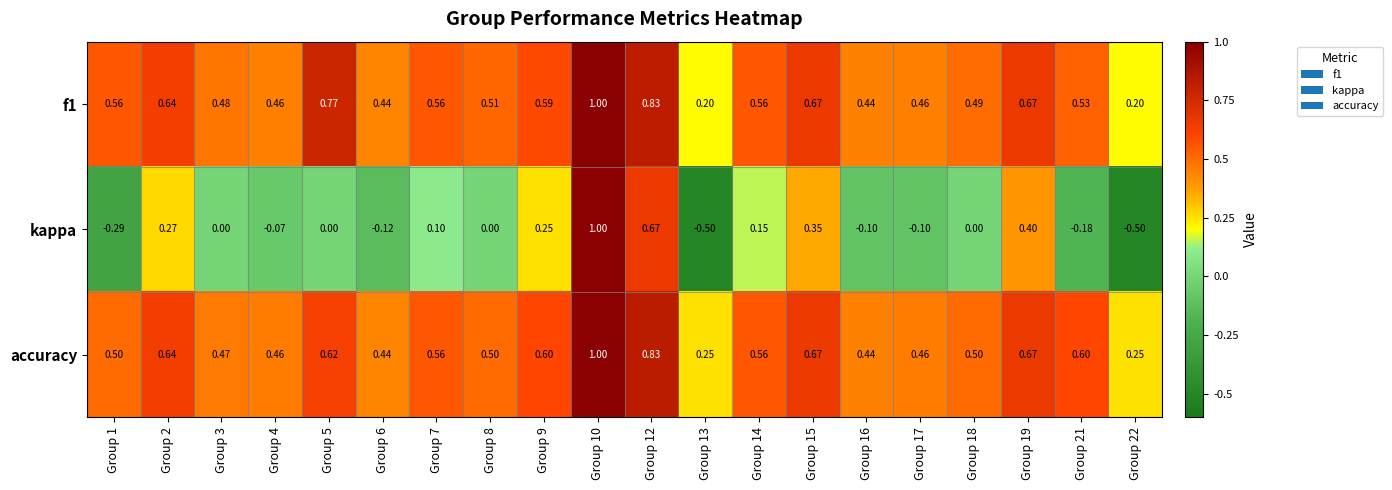

Which series changed the most between Group 10 and Group 17?

kappa